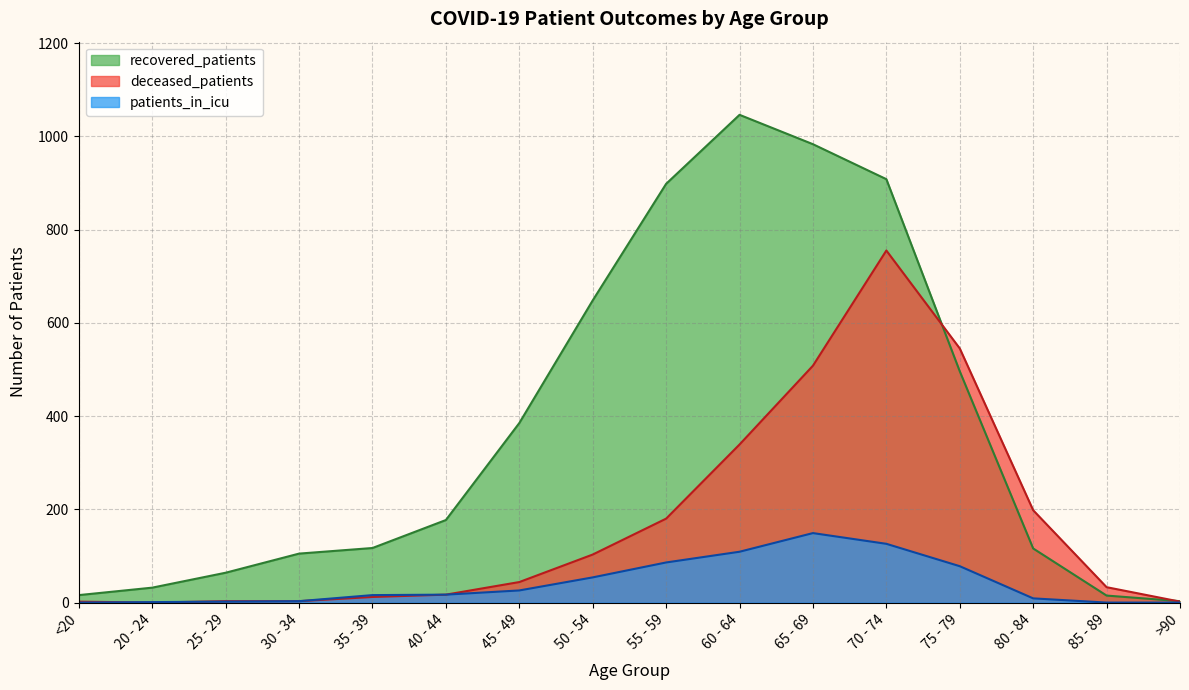

Which series has the widest spread of values?

recovered_patients